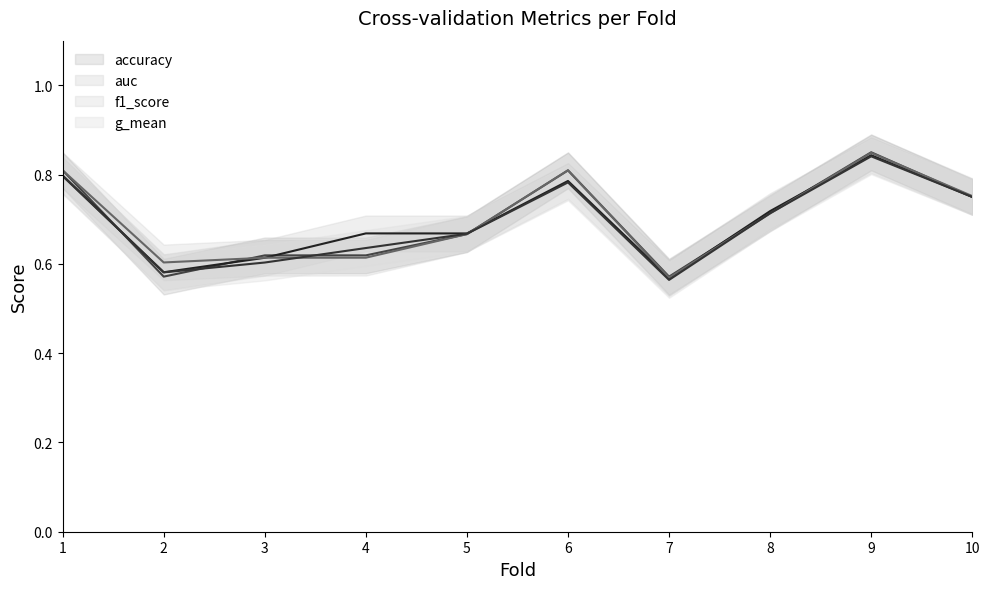

What are all the series names shown in the legend?

accuracy, auc, f1_score, g_mean